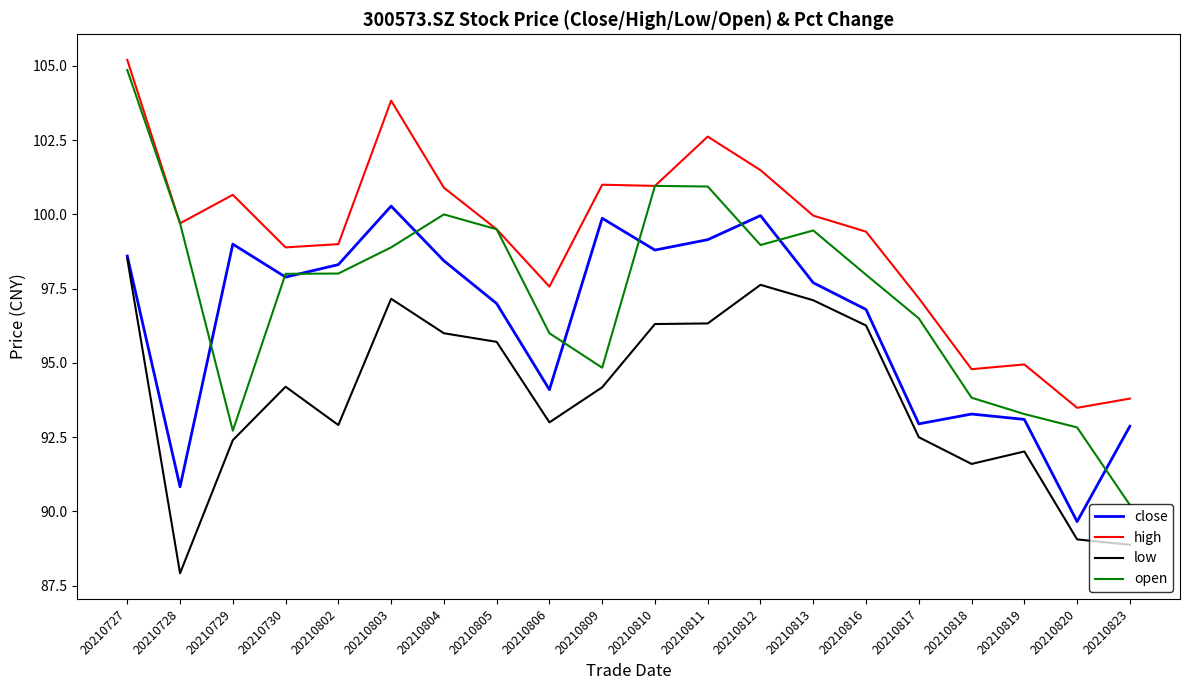

At 20210820, list the series in order from largest to smallest.

high, open, close, low